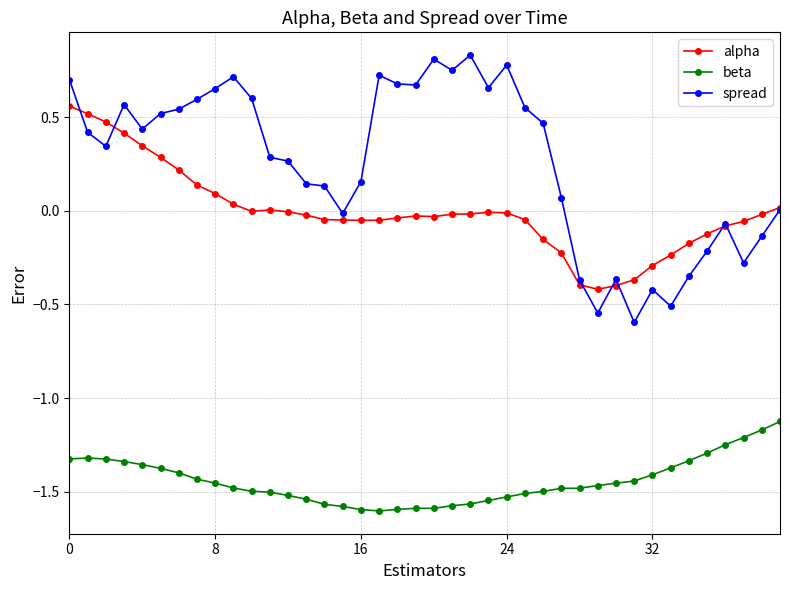

How many lines are shown in the chart?

3